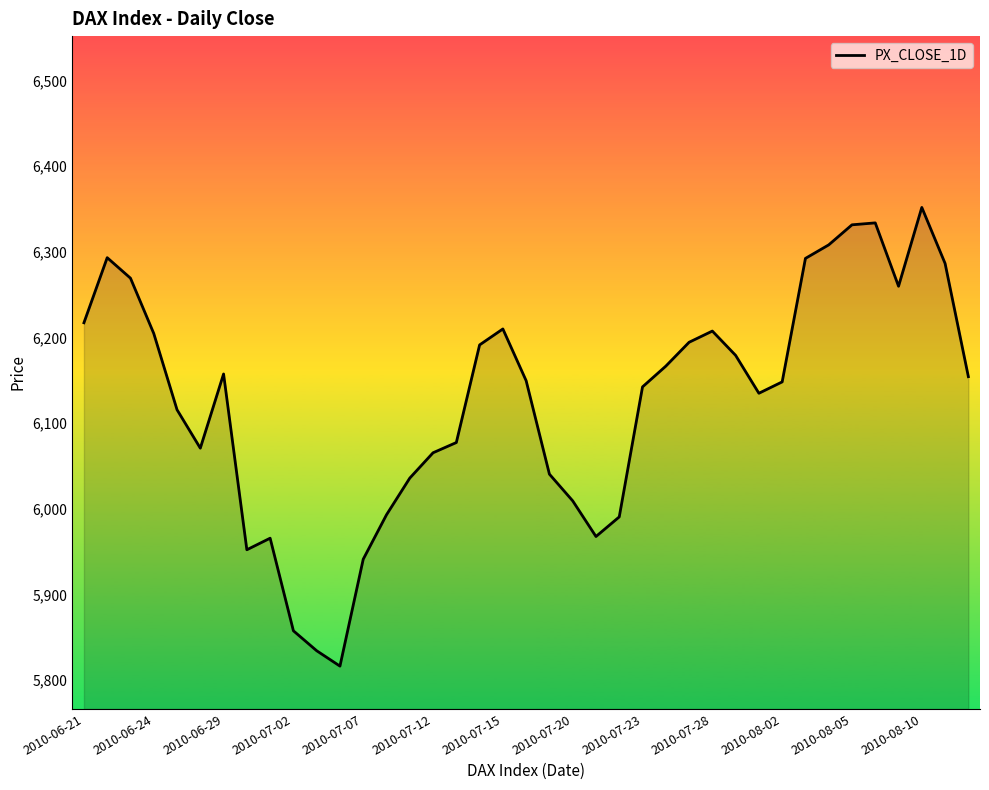

What is the difference between the maximum and minimum values?

535.4